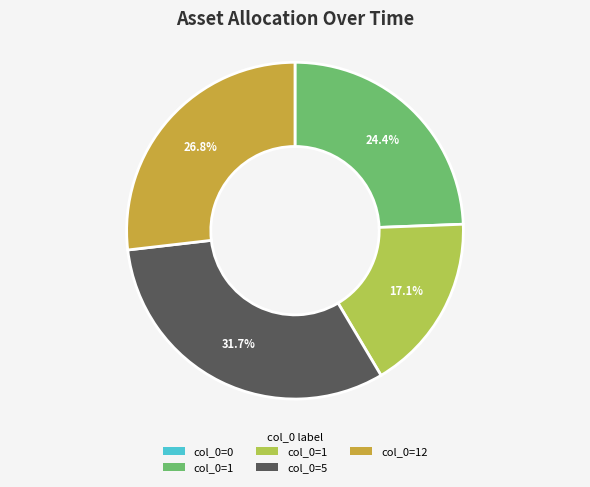

Is there any slice that represents more than half of the pie?

No